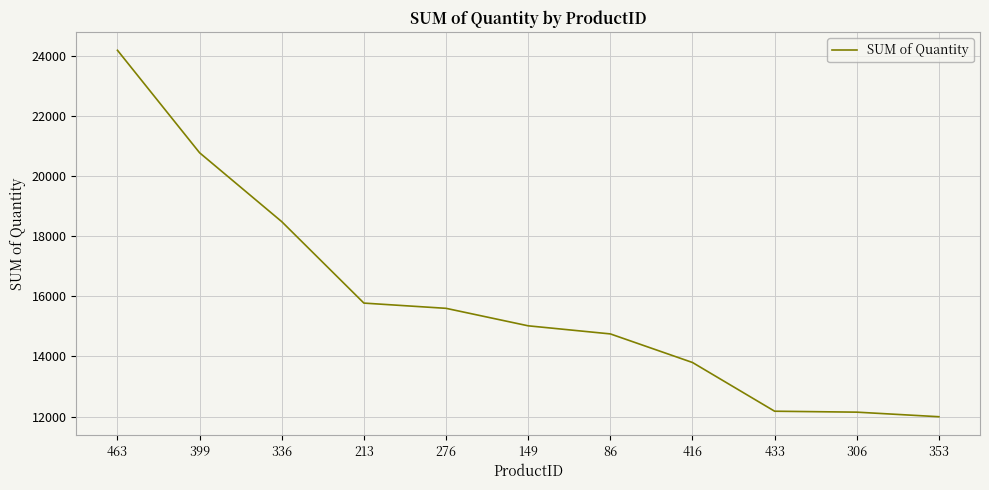

What position from the left is 463?

1